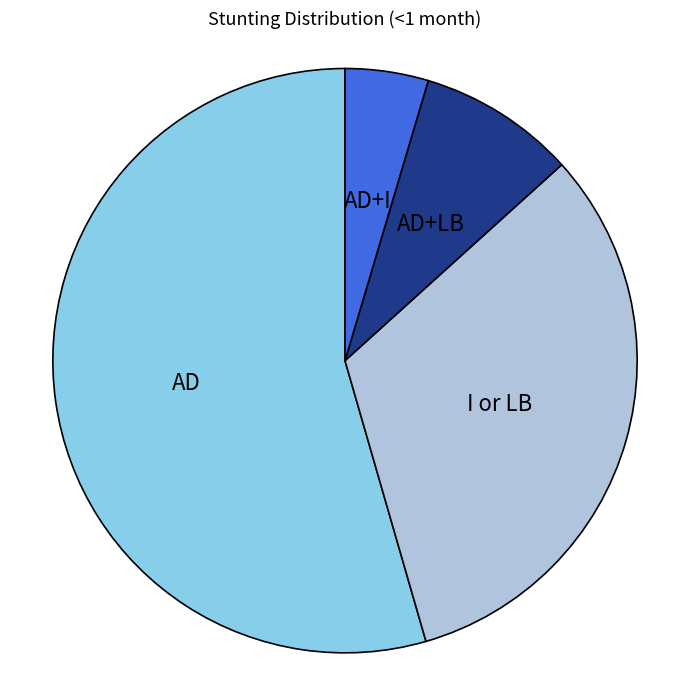

Is there any slice that represents more than half of the pie?

Yes